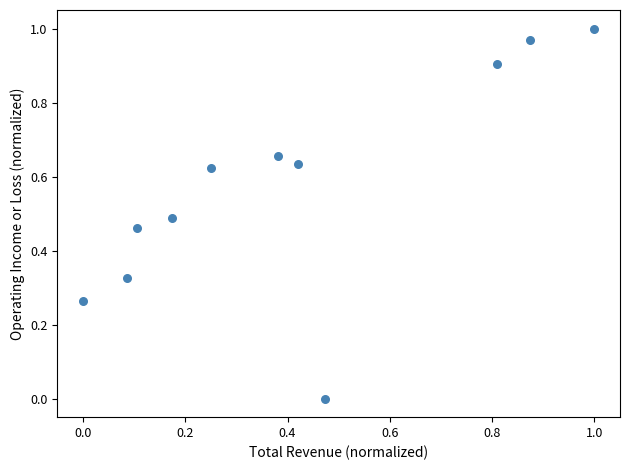

What is the average X value?

0.4